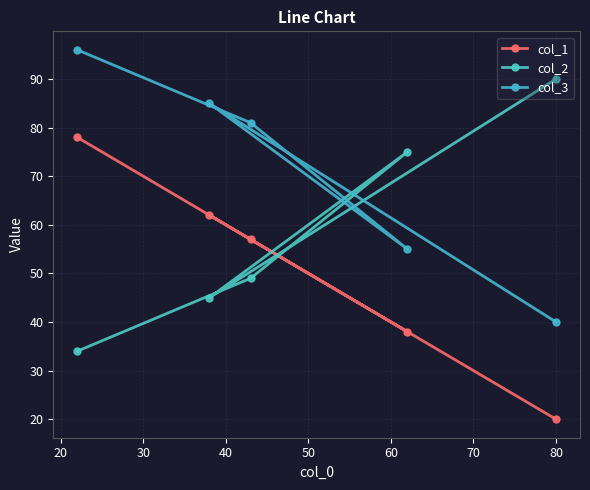

How many lines are shown in the chart?

3